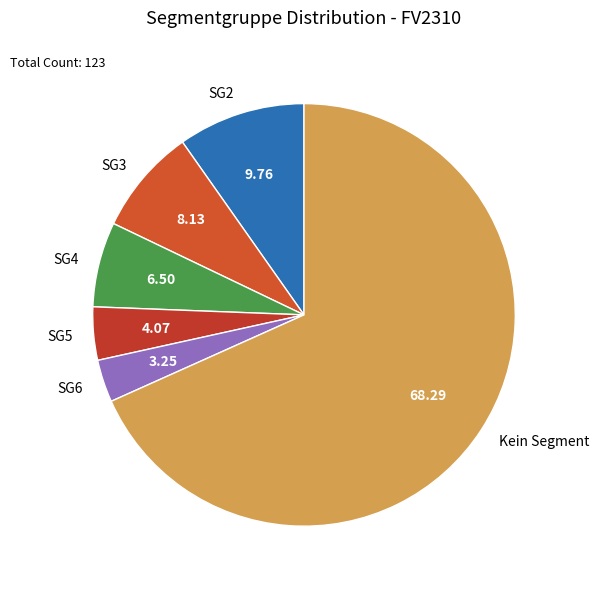

Rank the categories by value from highest to lowest.

Kein Segment, SG2, SG3, SG4, SG5, SG6